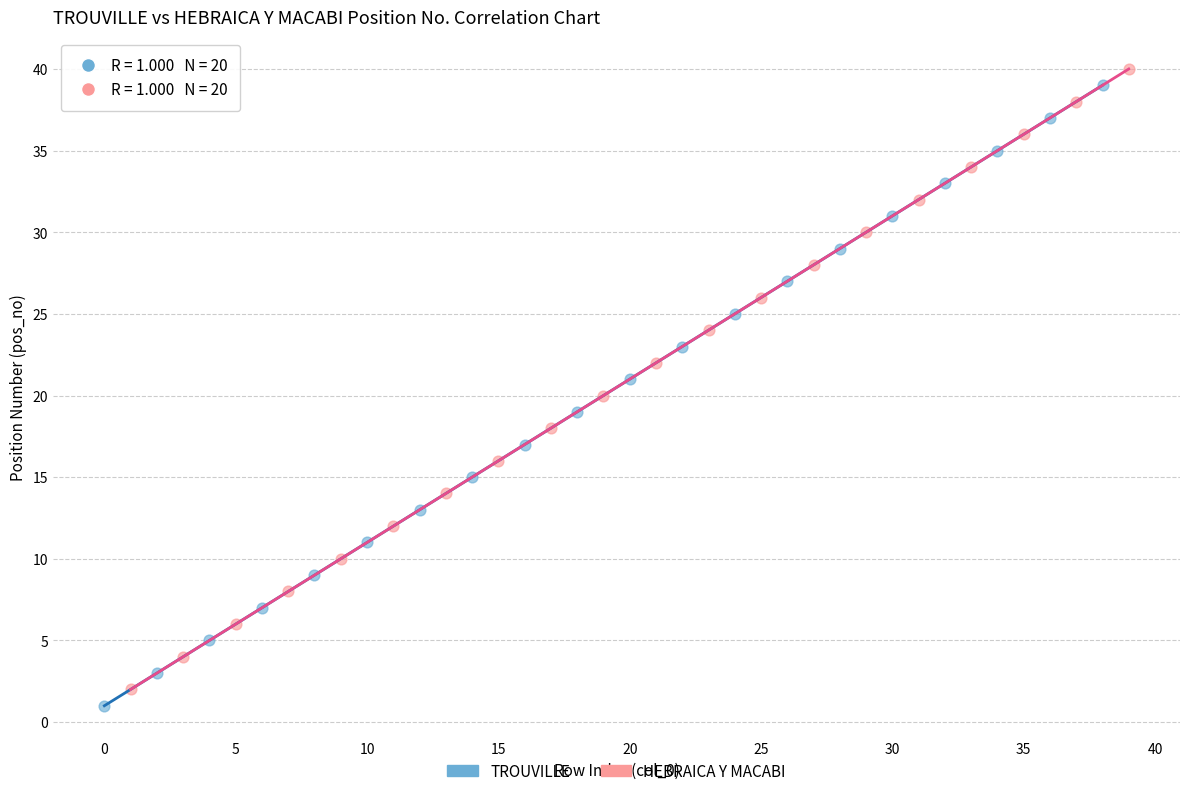

Which series contains the highest Y value?

HEBRAICA Y MACABI